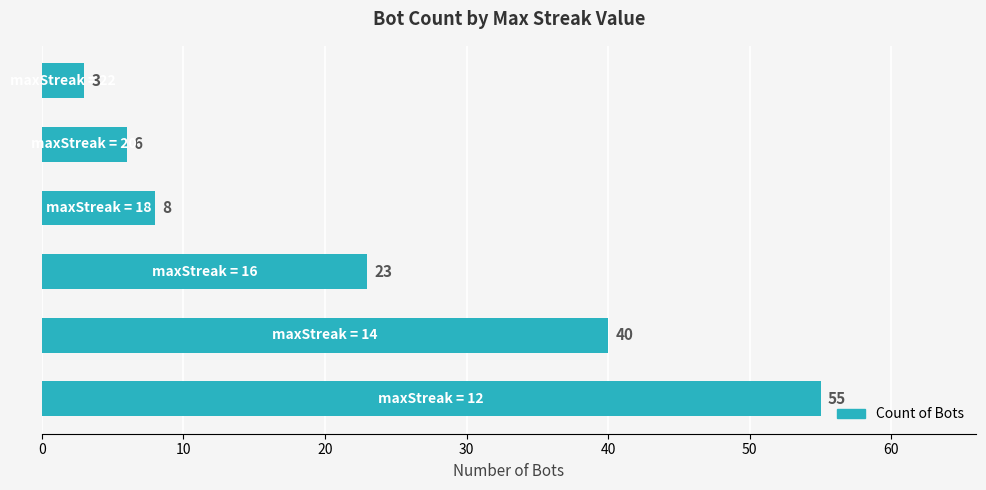

What is the difference between the maximum and minimum values?

52